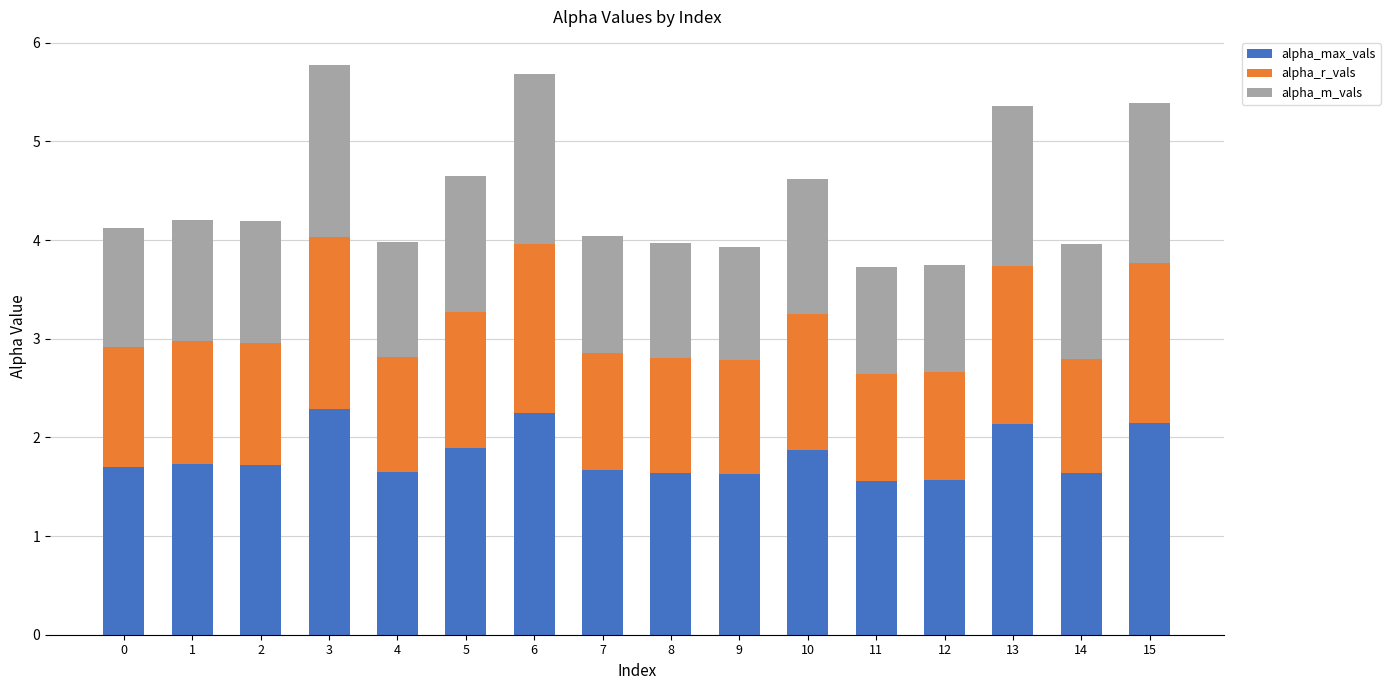

How many alpha_max_vals values are between 1 and 2?

12